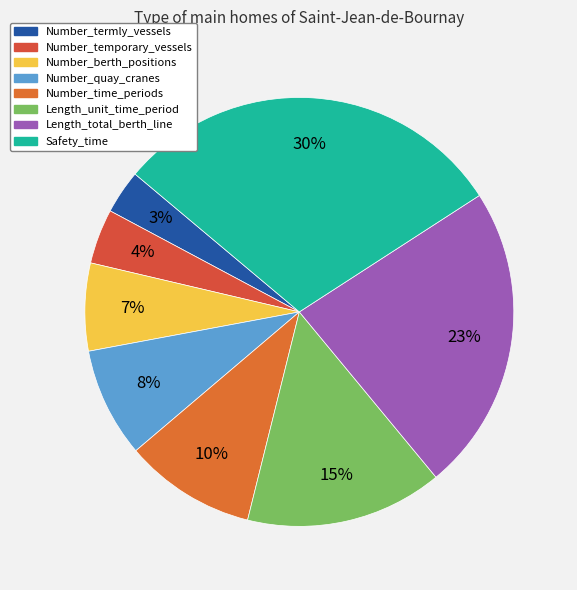

What is the smallest slice in the pie chart?

Number_termly_vessels